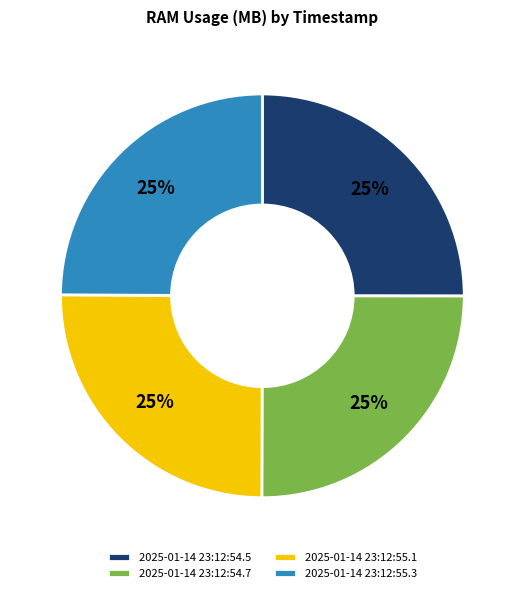

True or false: 2025-01-14 23:12:55.3 accounts for 19% of the total.

False